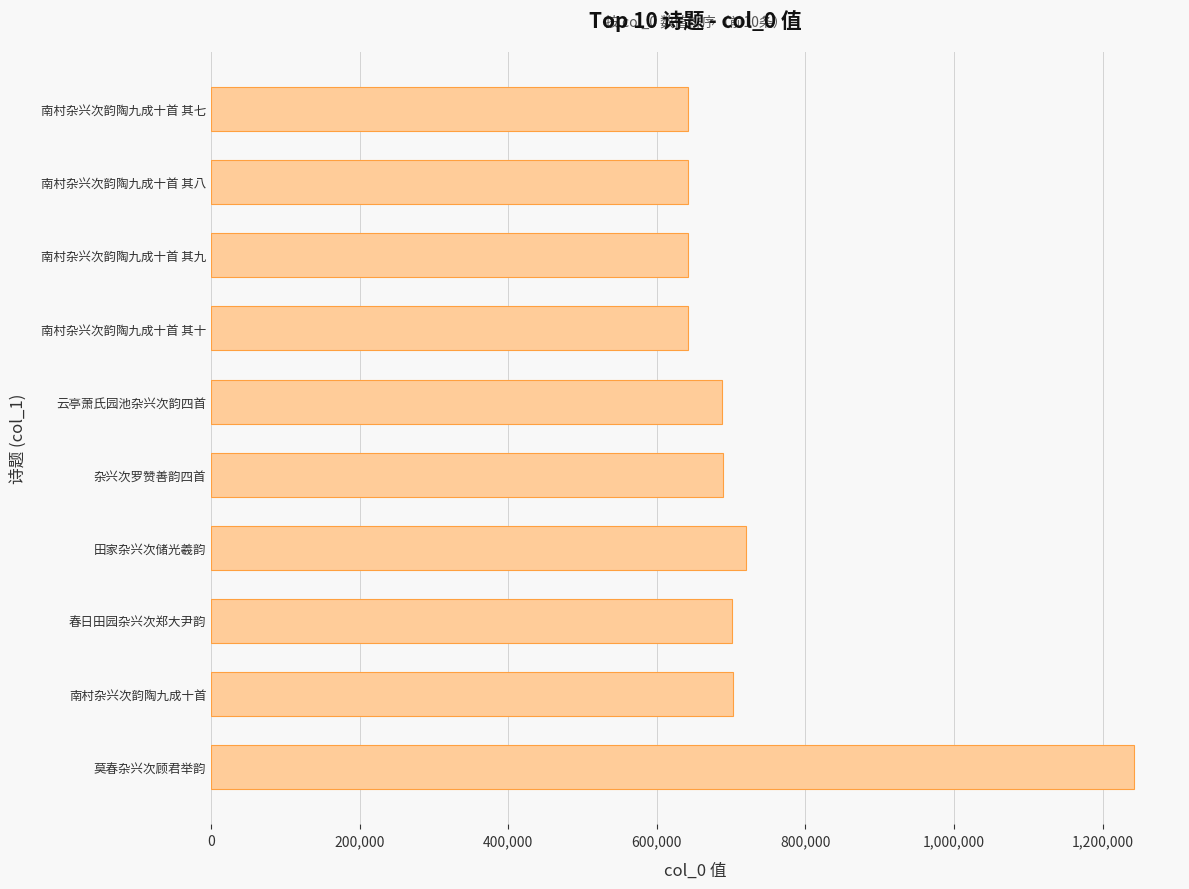

What is the maximum value shown in the chart?

1242107